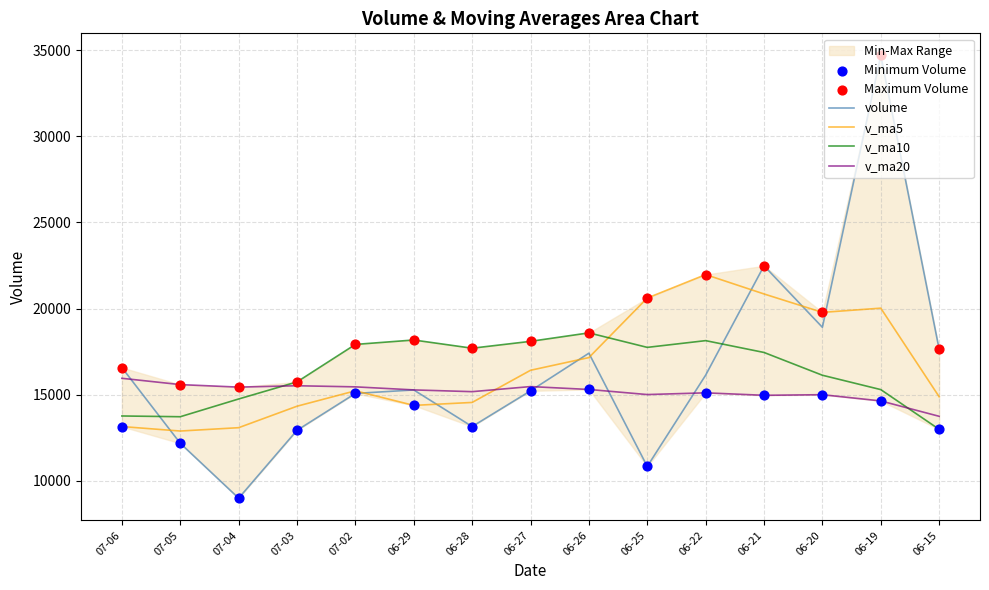

At how many categories does at least one series exceed 26496?

1